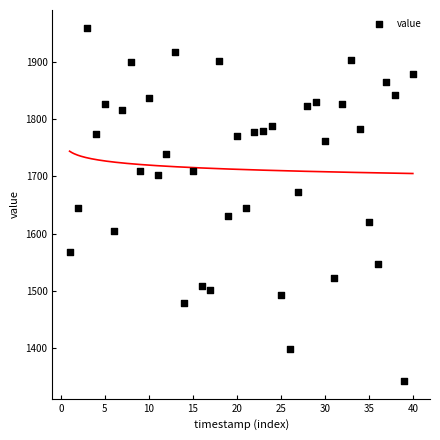

What is the range of Y values (max minus min)?

616.5